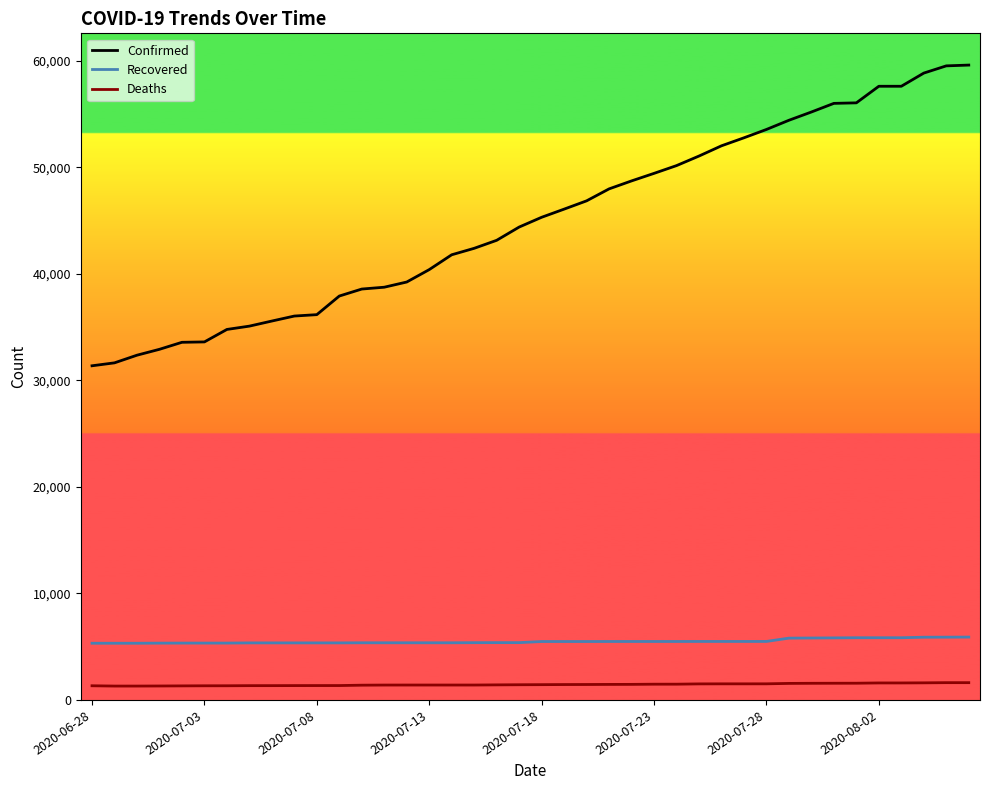

List the series in order of their peak value, lowest first.

Deaths, Recovered, Confirmed